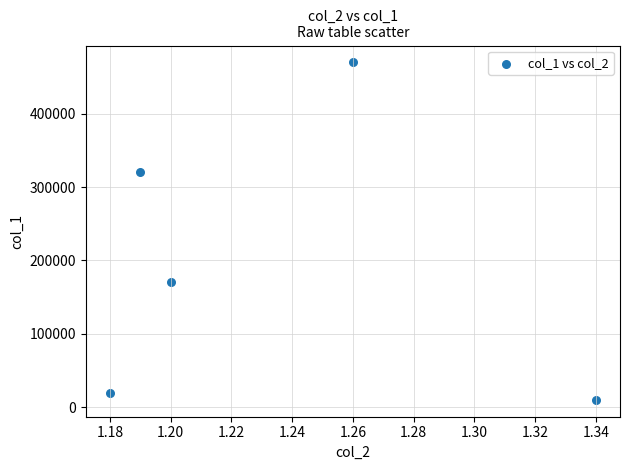

What Y value in the scatter plot is closest to 240000?

170000